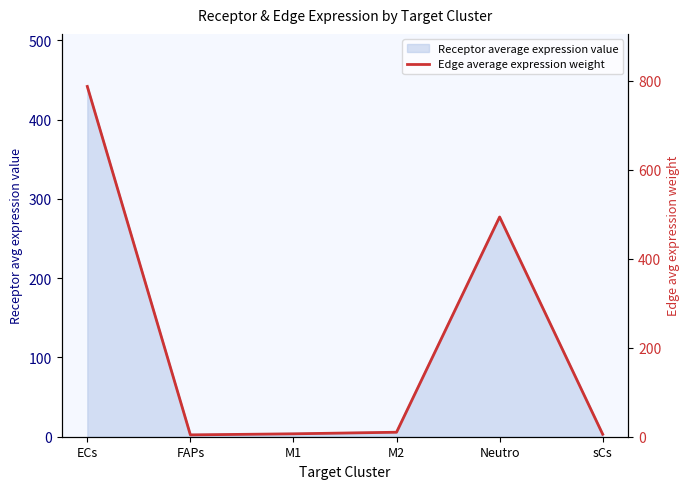

At which category does the chart reach its minimum across all series?

FAPs